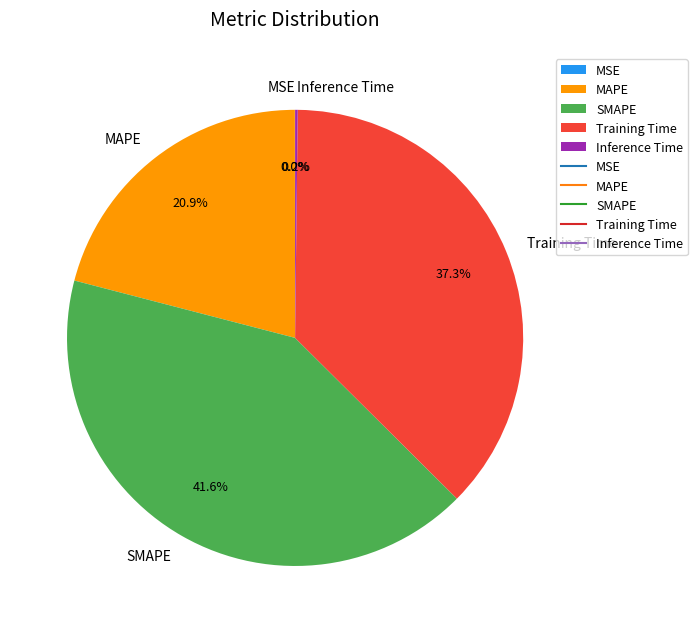

To the nearest percent, what is the average slice percentage?

20%